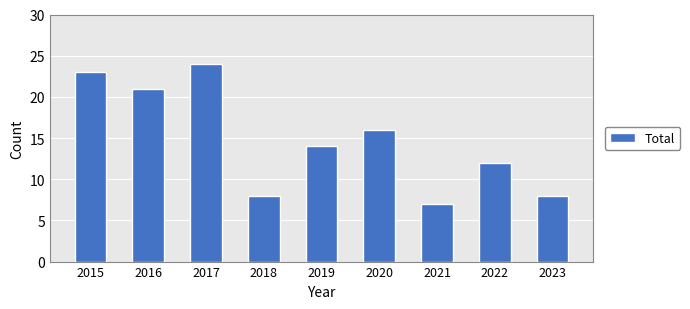

What is the greatest value displayed?

24